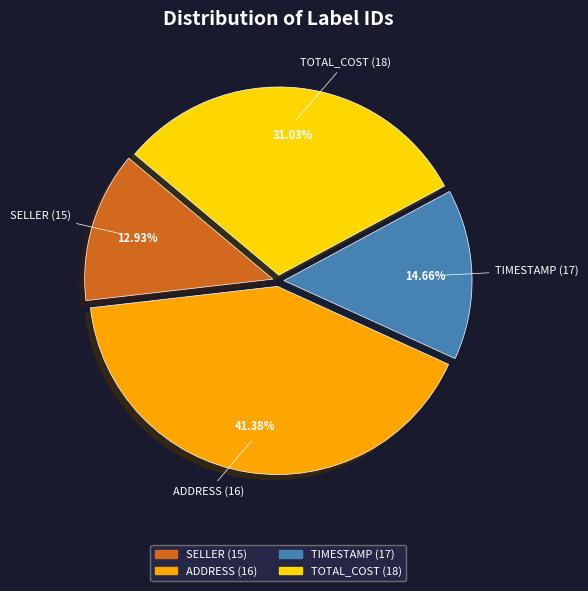

Between TOTAL_COST (18) and TIMESTAMP (17), which is larger?

TOTAL_COST (18)